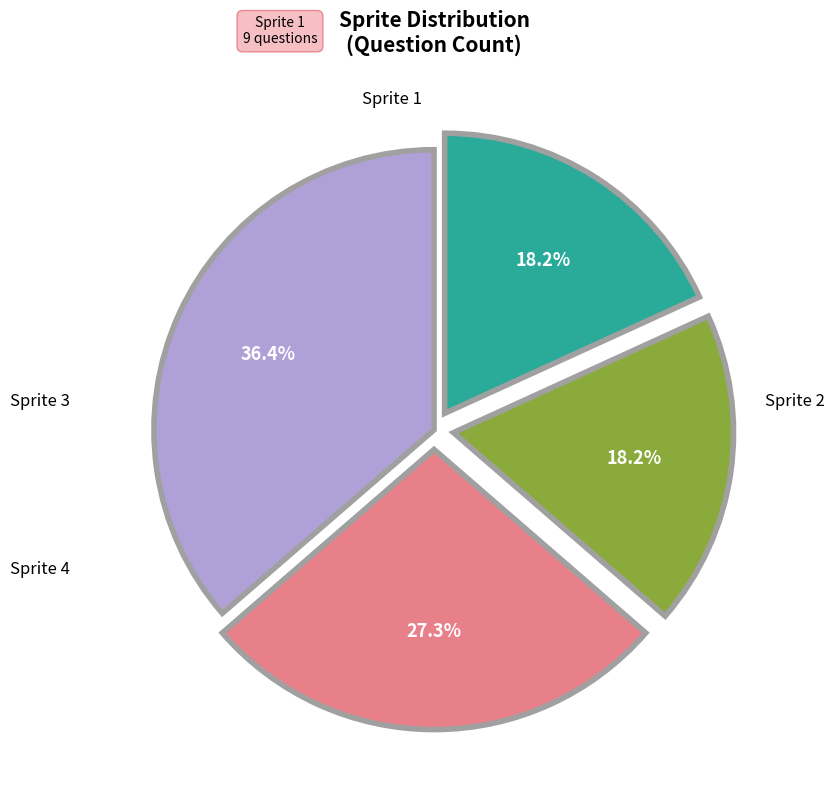

Does any single category account for the majority?

No